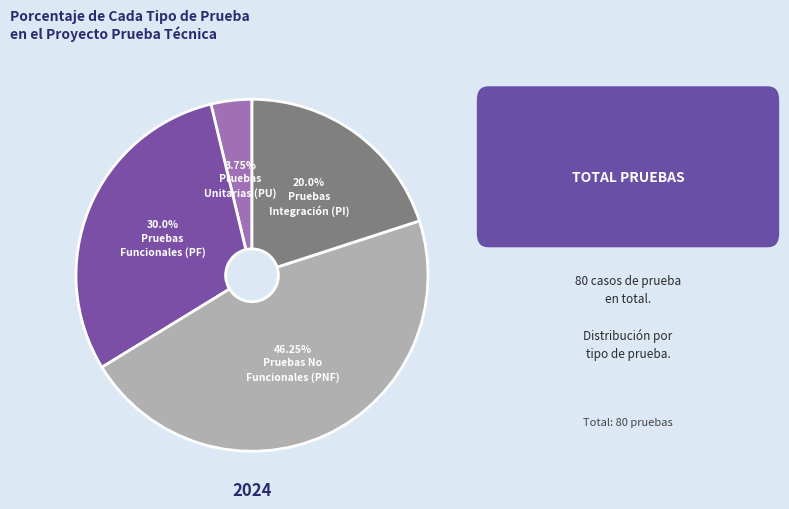

To the nearest percent, what is the difference between the largest and smallest slice percentages?

42%